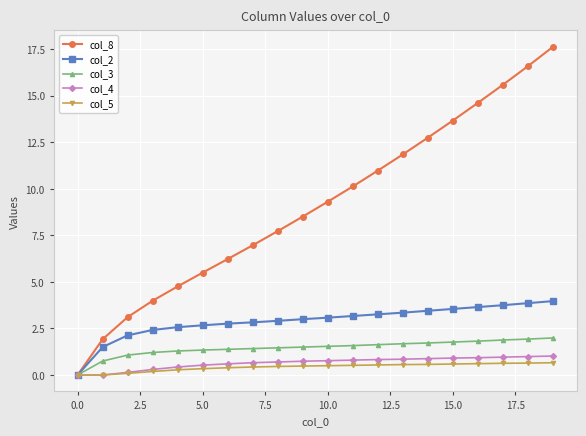

What is the difference between the maximum and minimum values in the col_8 series?

17.6